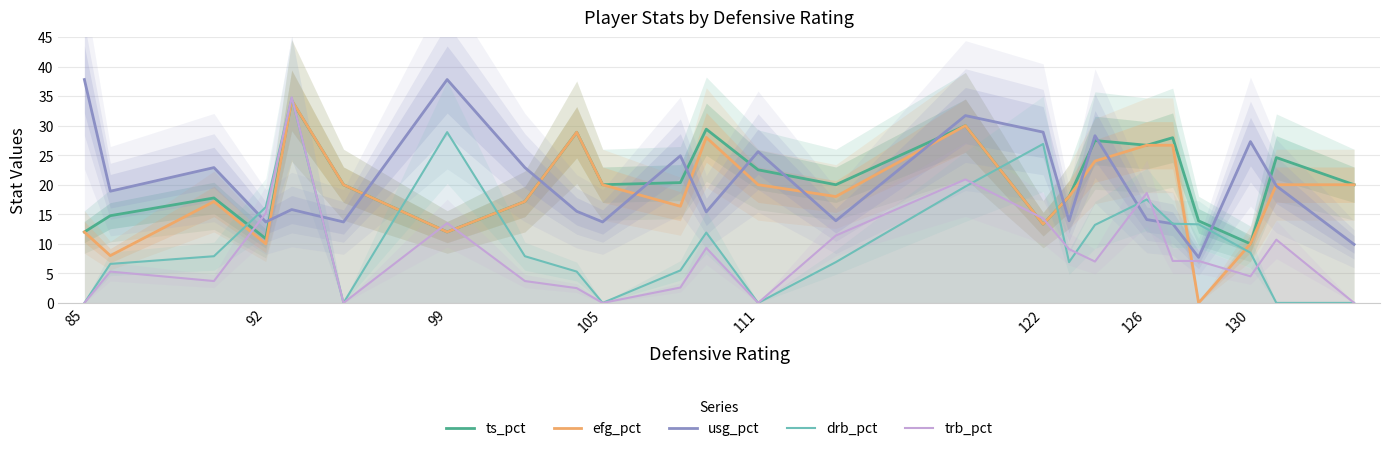

True or false: efg_pct has more than 1 points higher than both neighbors.

True